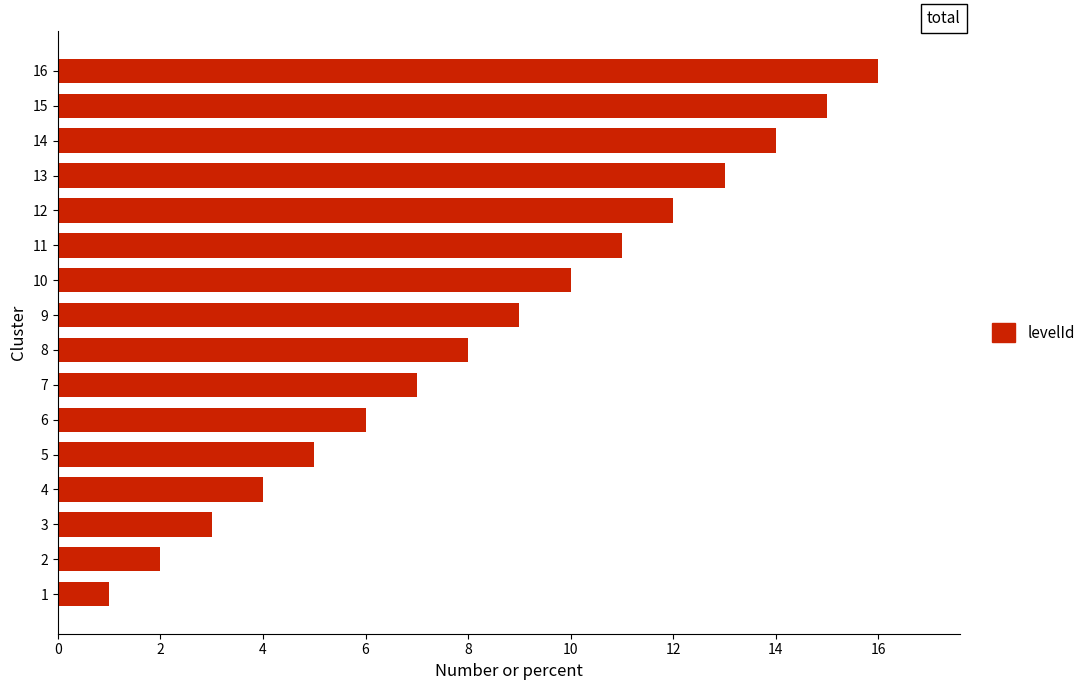

How many bars are there in total?

16